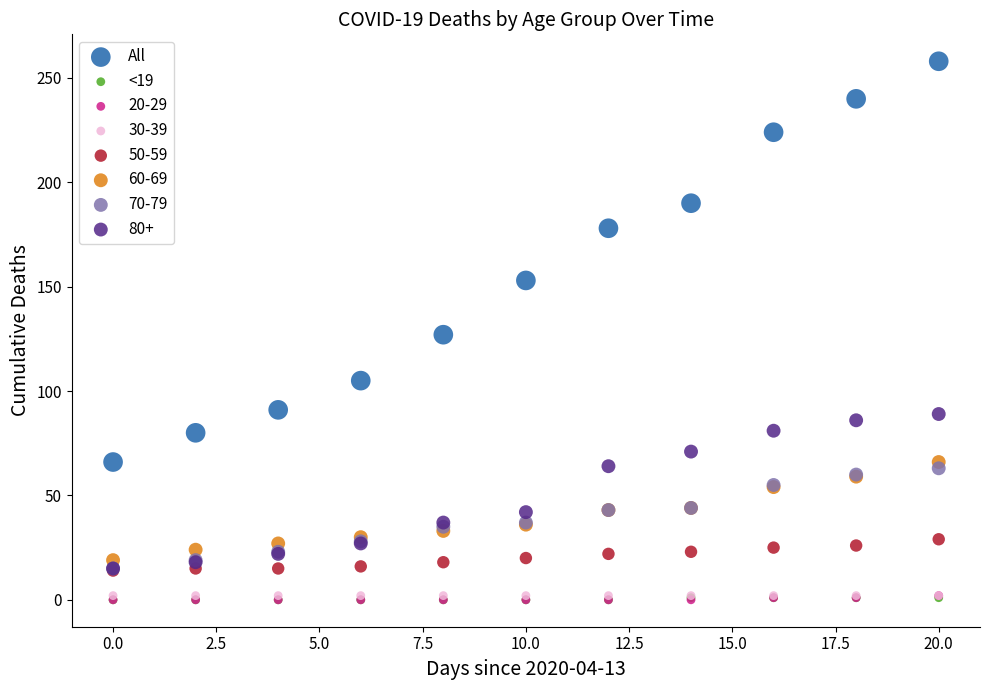

What are all the series names shown in the legend?

All, <19, 20-29, 30-39, 50-59, 60-69, 70-79, 80+